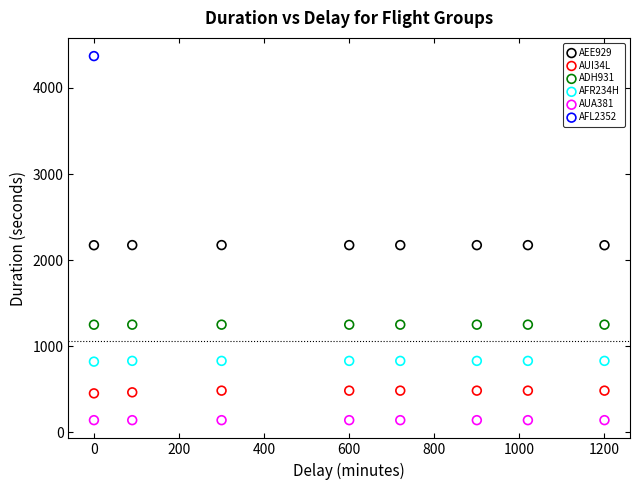

Which series reaches the minimum Y coordinate?

AUA381